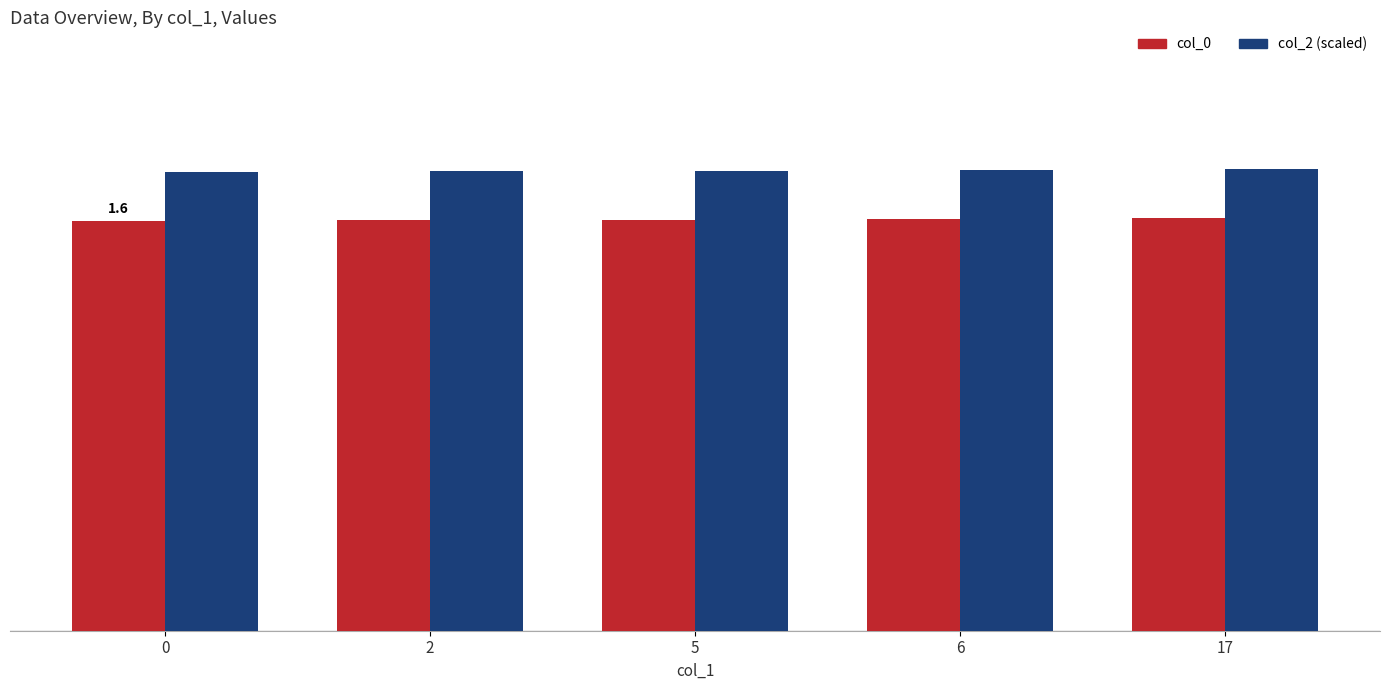

Which series has the largest total across all categories?

col_2 (scaled)